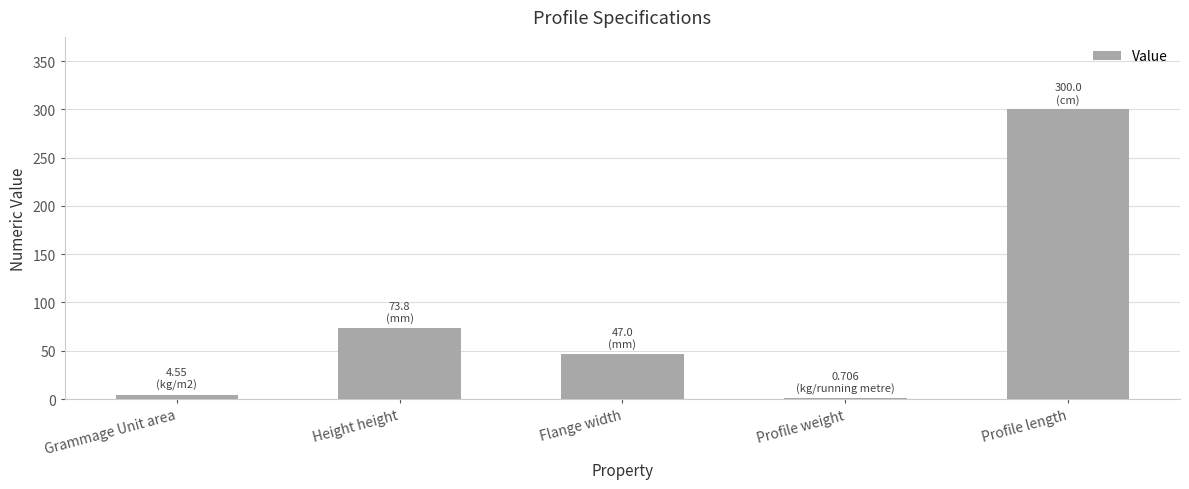

Which category has the highest value across all series?

Profile length